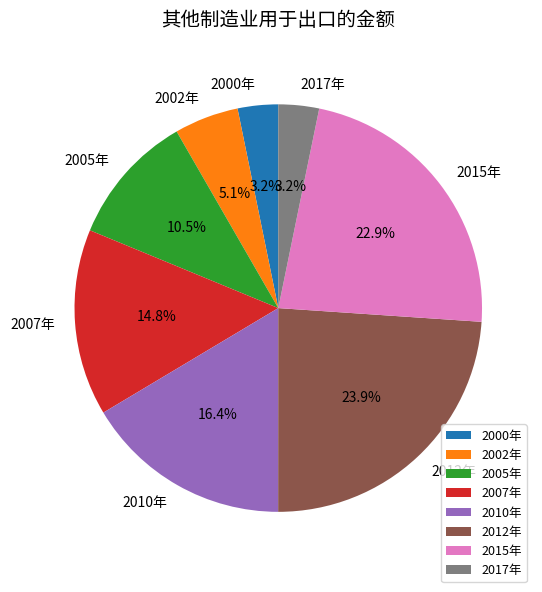

Approximately how many times larger is the value at 2002年 compared to 2012年?

0.2